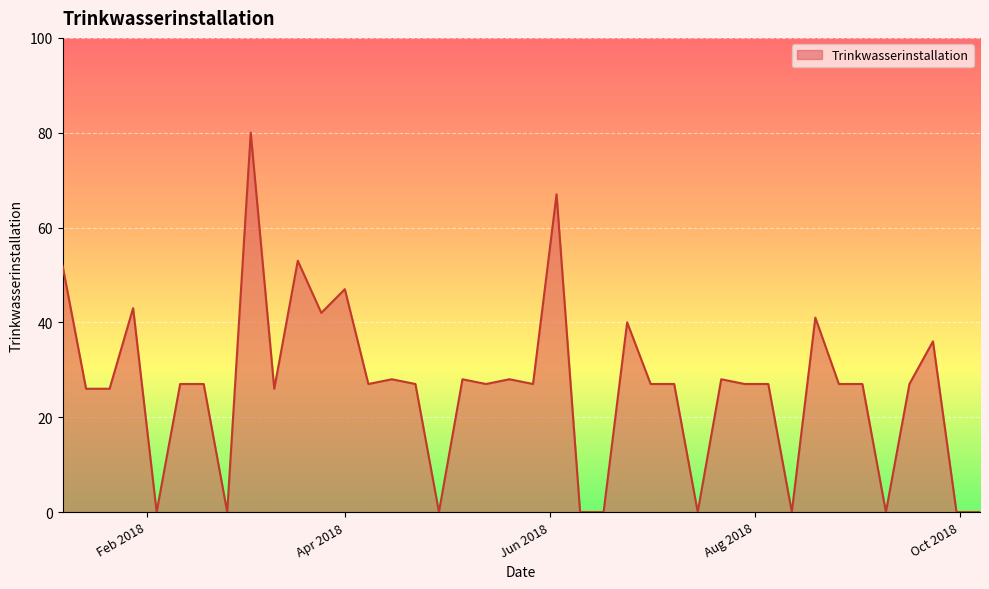

What is the greatest value displayed?

80